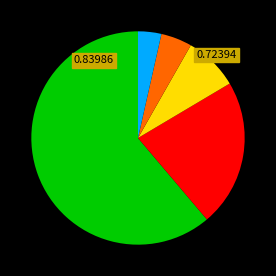

Is there a majority slice in this chart?

Yes